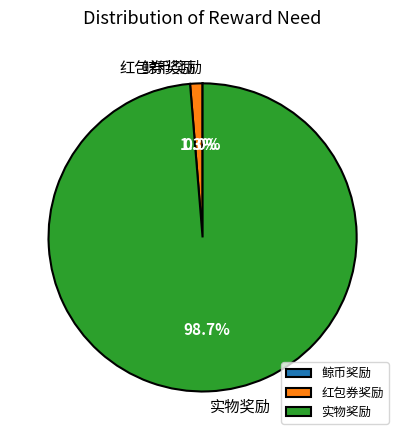

How much of the chart is everything except 红包券奖励?

98.7%